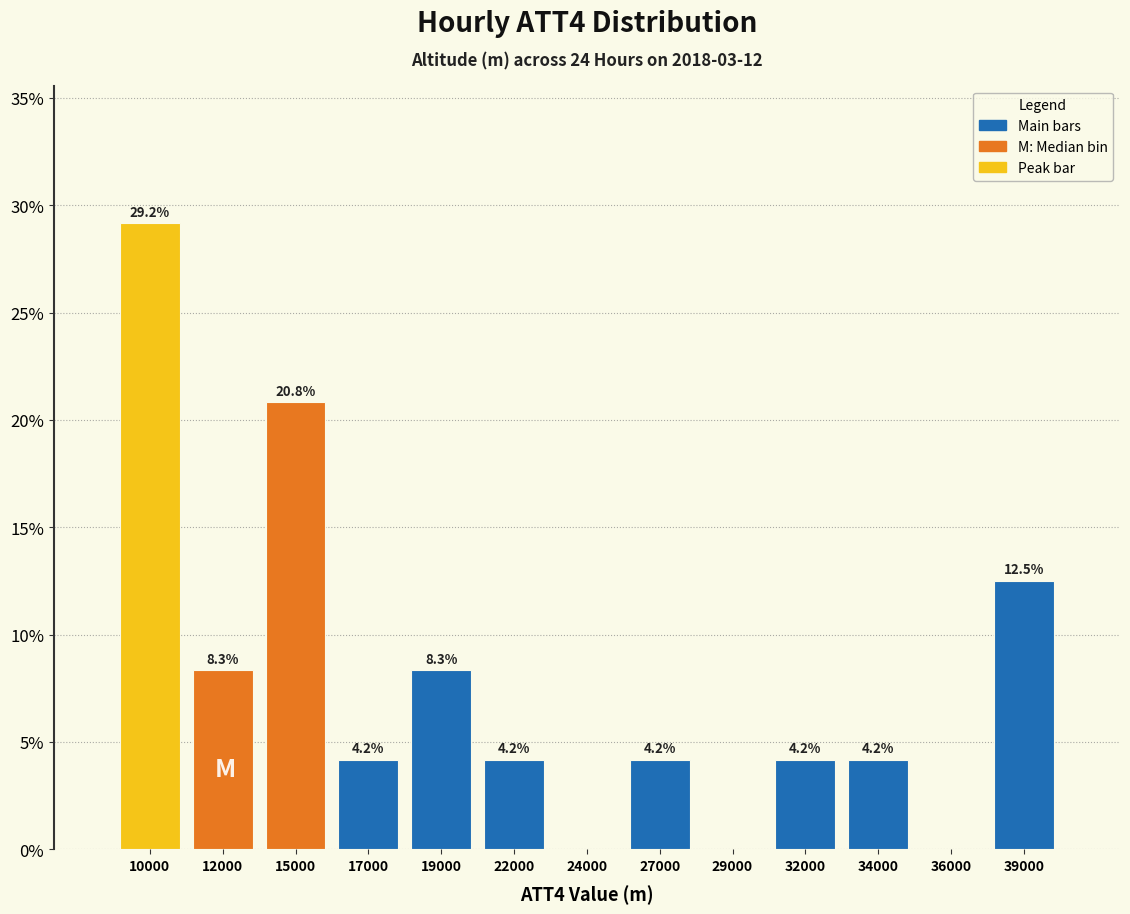

Reading left to right, list all the values displayed in this chart.

10000=29.2	12000=8.3	15000=20.8	17000=4.2	19000=8.3	22000=4.2	24000=0.0	27000=4.2	29000=0.0	32000=4.2	34000=4.2	36000=0.0	39000=12.5